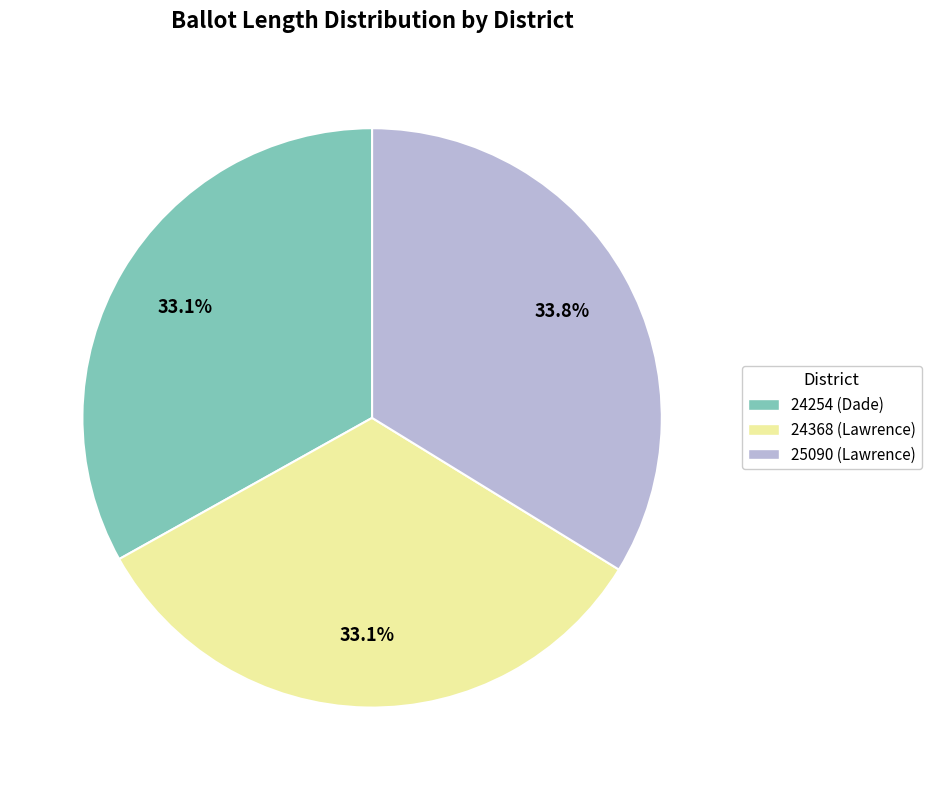

Is it true that 25090 (Lawrence) is 43% of the pie?

False